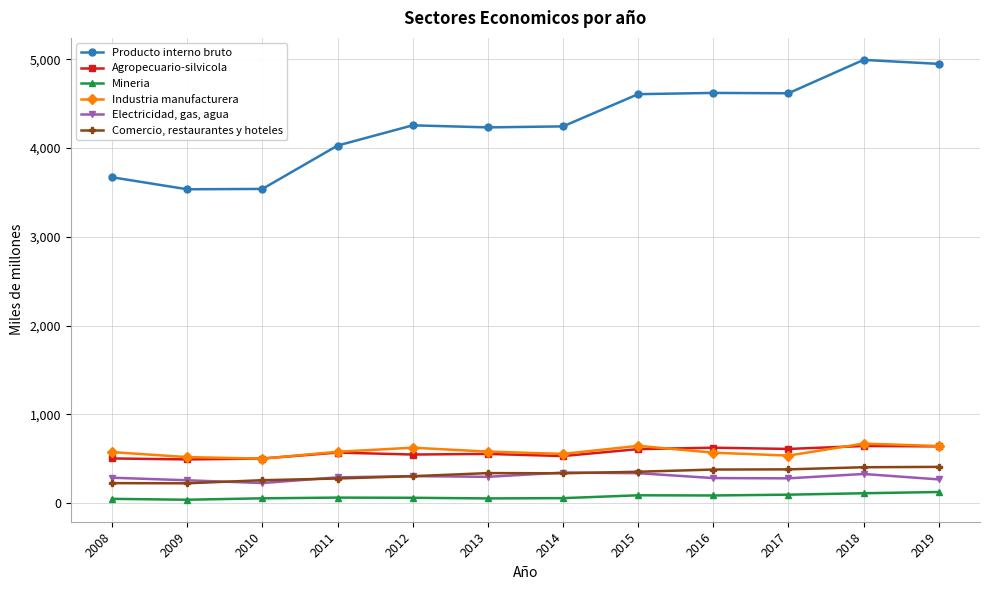

What is the highest value of the Electricidad, gas, agua series?

345